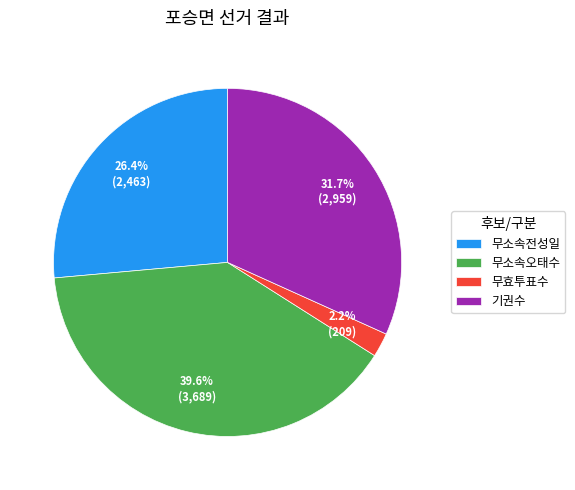

How many segments does this pie chart have?

4